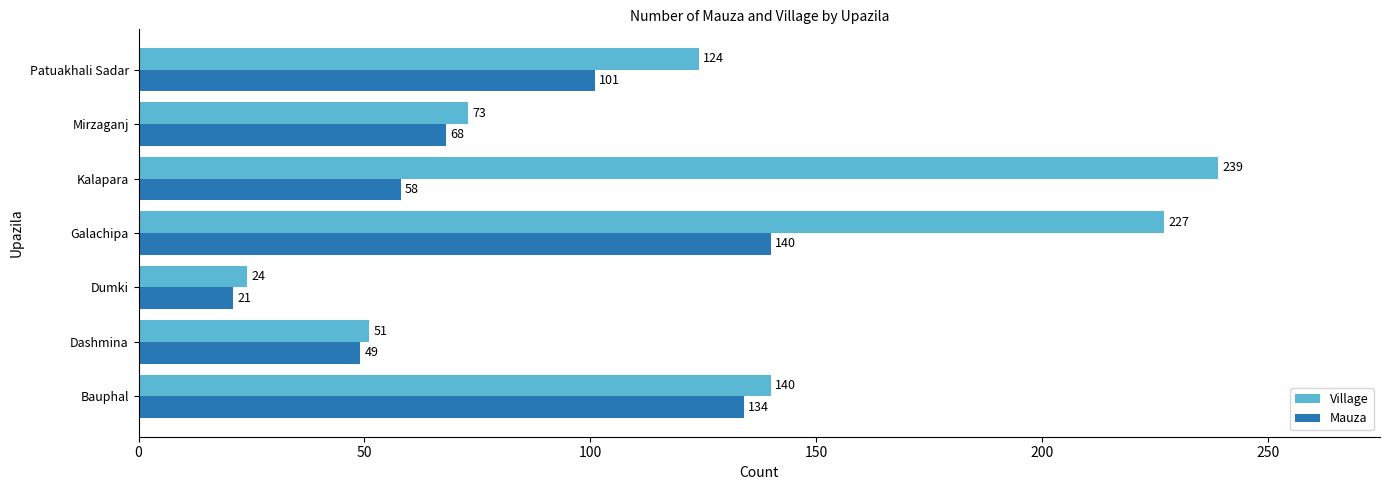

List the series in order of their overall mean, highest first.

Village, Mauza